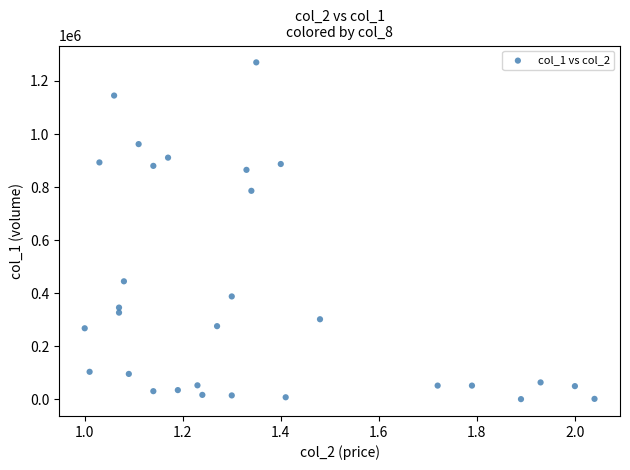

What Y value in the scatter plot is closest to 635500?

786000